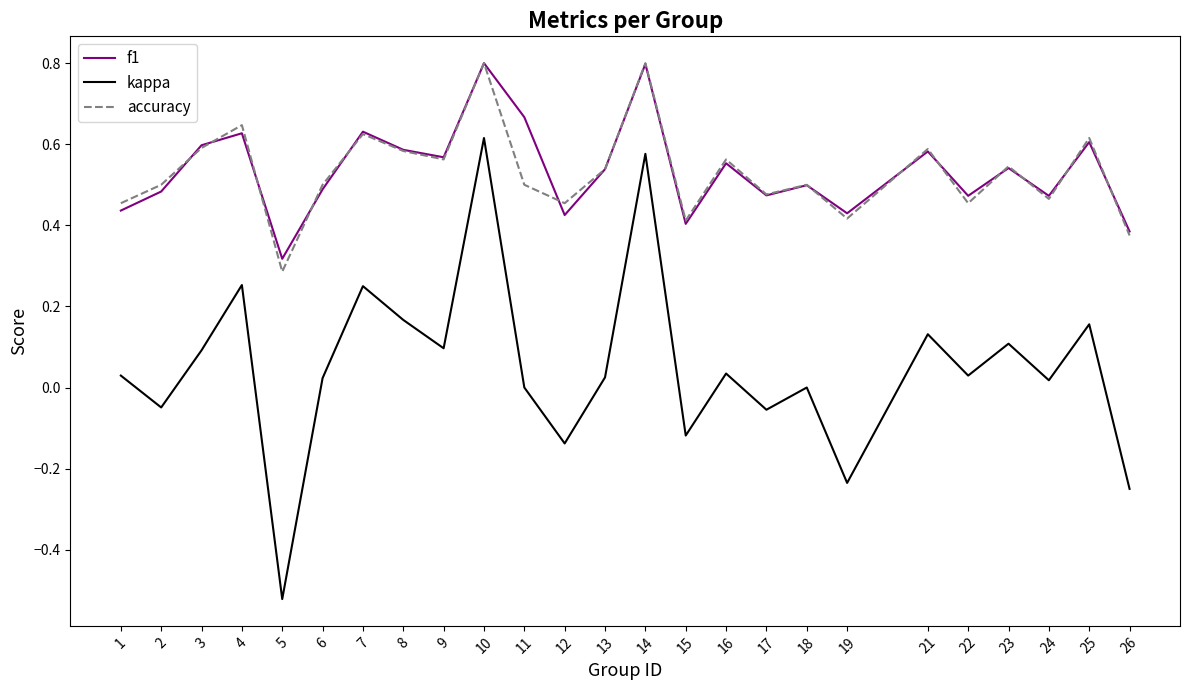

The f1 series shows 0.6 at 25. True or false?

True